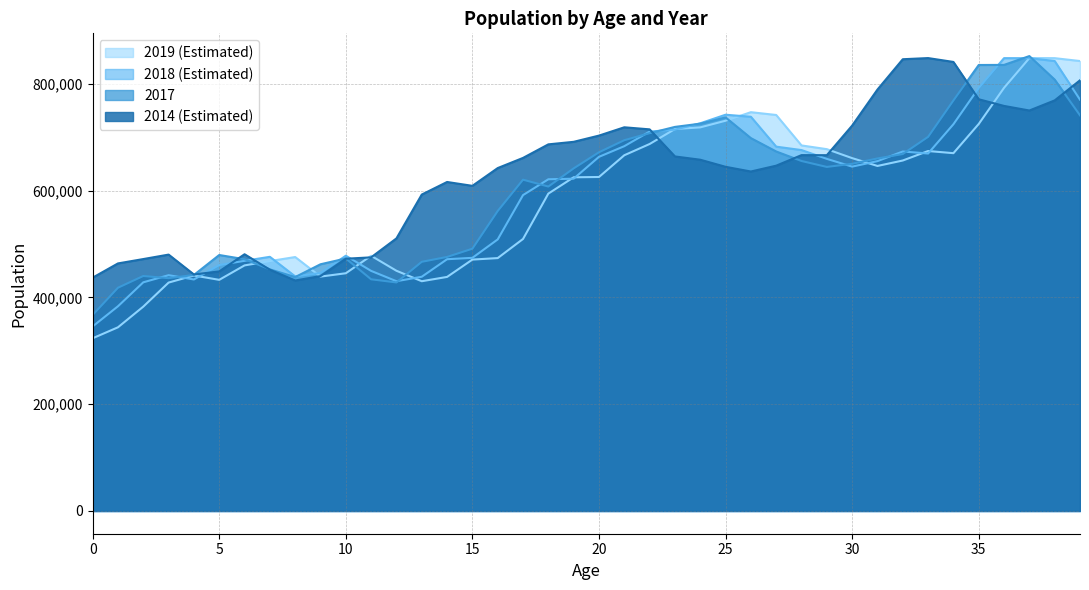

The 2017 series shows 187834 at 28. True or false?

False